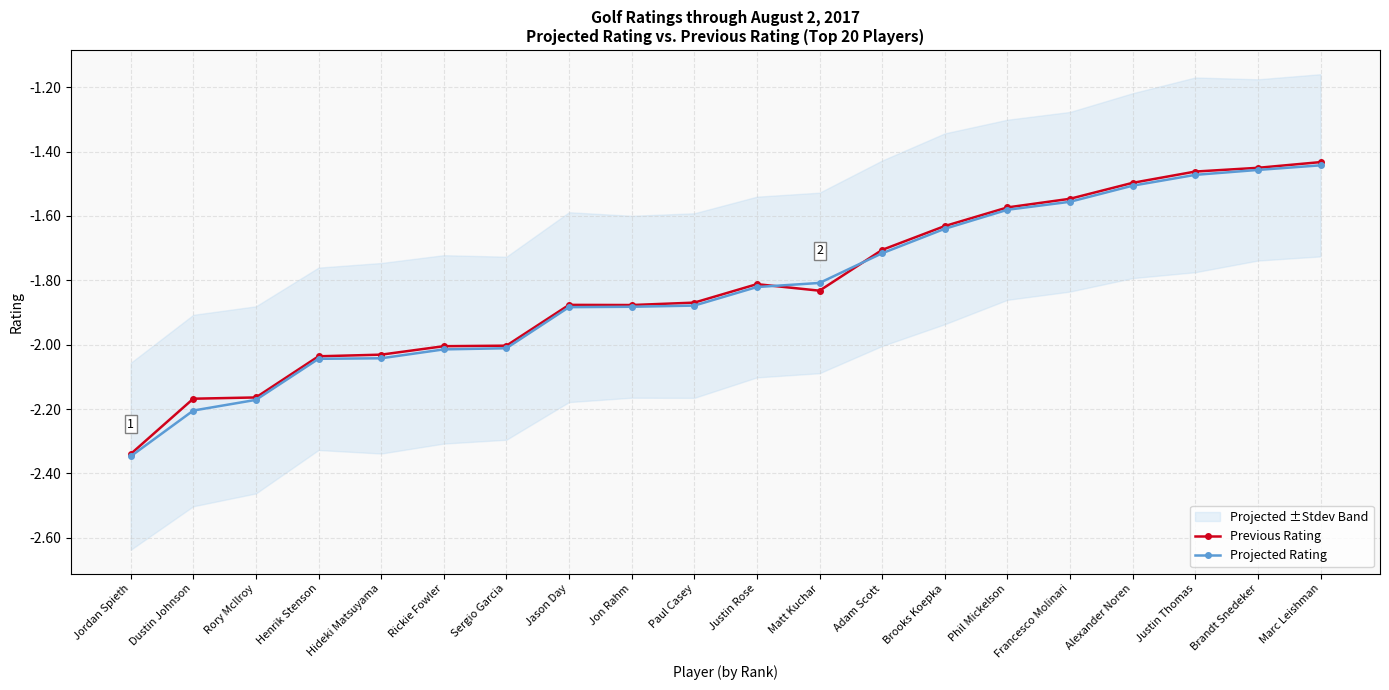

True or false: Projected Rating has a value of -3.0 at Rory McIlroy.

False